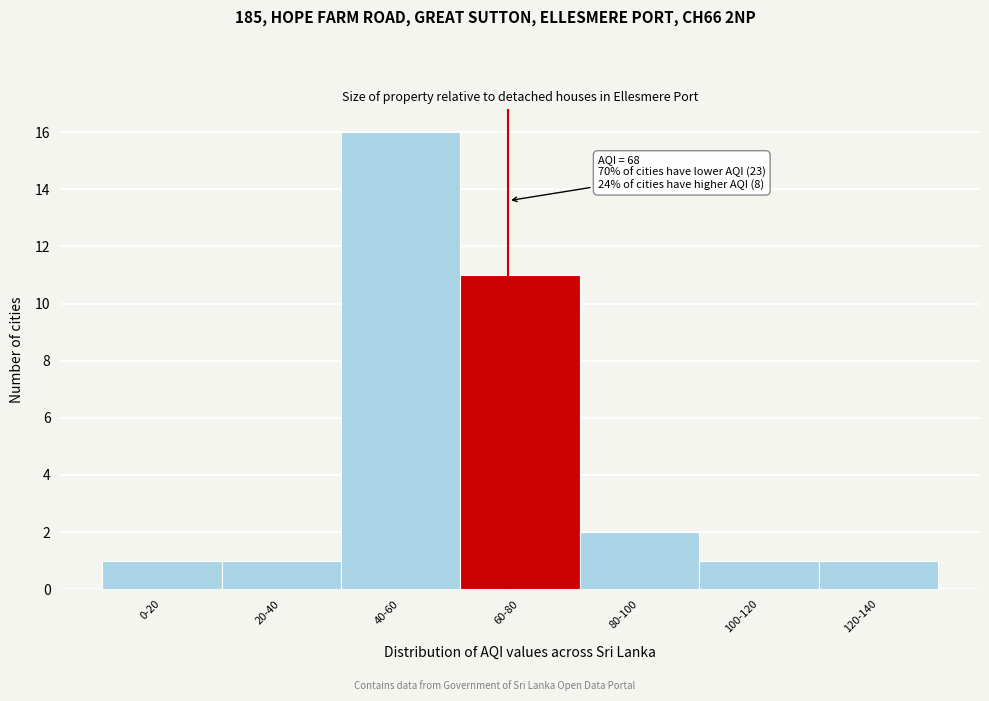

Reading left to right, extract all data points from this chart.

1	1	16	11	2	1	1